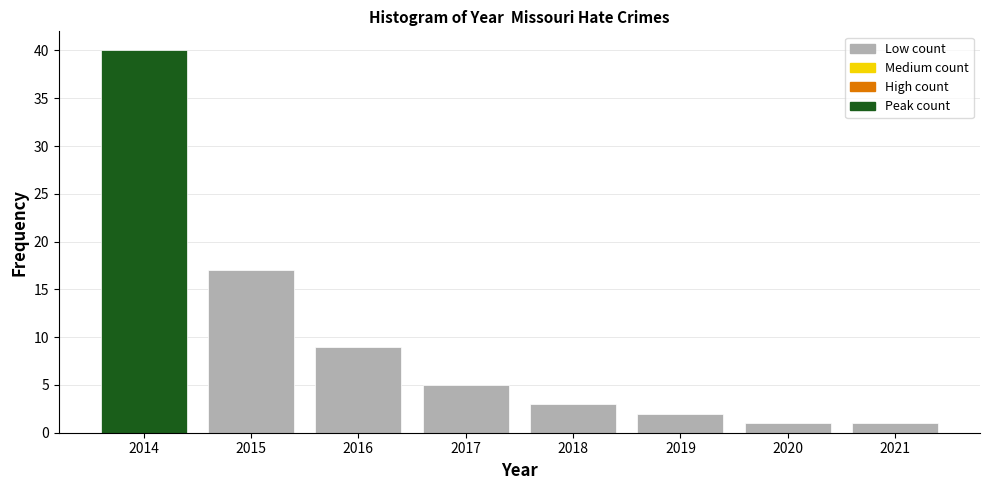

Reading left to right, transcribe this chart: for each bar, give the range it covers on the x-axis and its height. The values are not printed on the chart, so give them approximately, as read against the axis.

2013.5 to 2014.5: 40
2014.5 to 2015.5: 17
2015.5 to 2016.5: 9
2016.5 to 2017.5: 5
2017.5 to 2018.5: 3
2018.5 to 2019.5: 2
2019.5 to 2020.5: 1
2020.5 to 2021.5: 1